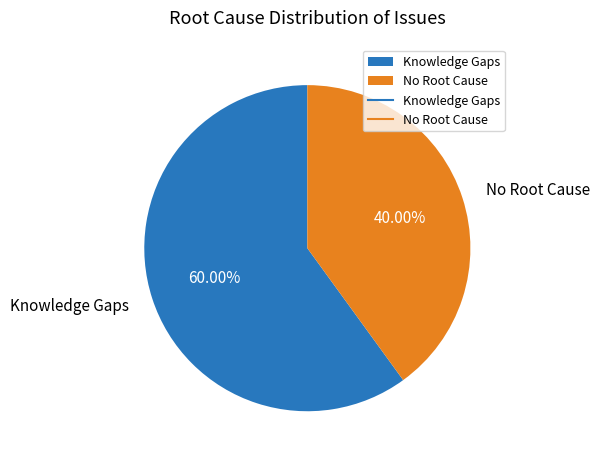

Approximately how many times larger is the value at No Root Cause compared to Knowledge Gaps?

0.7